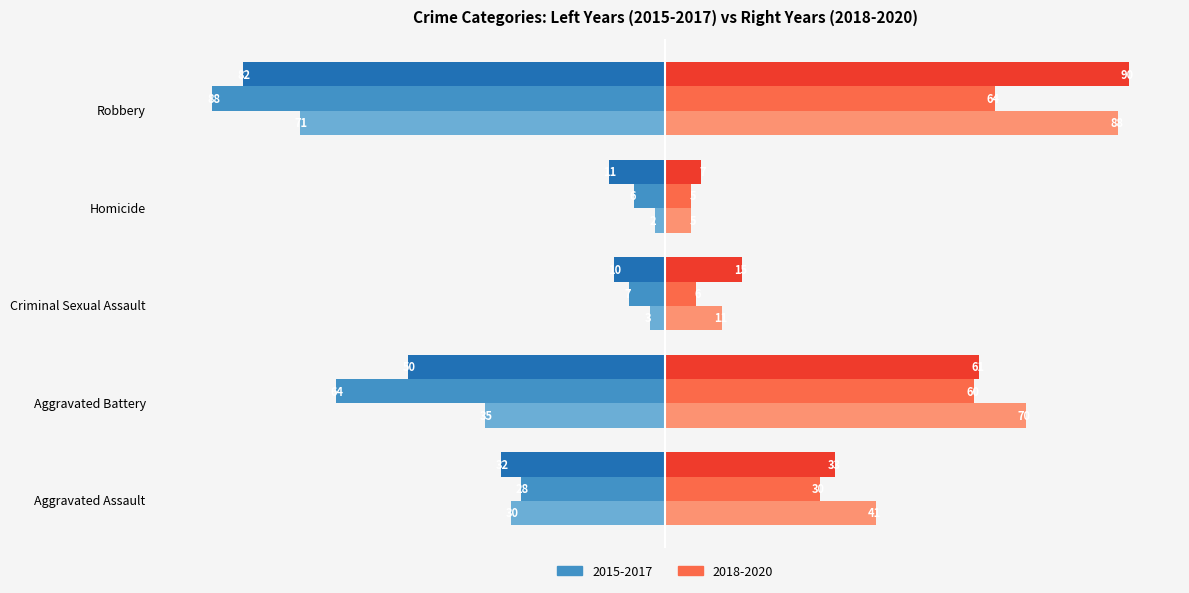

At which category does the chart reach its peak across all series?

Robbery